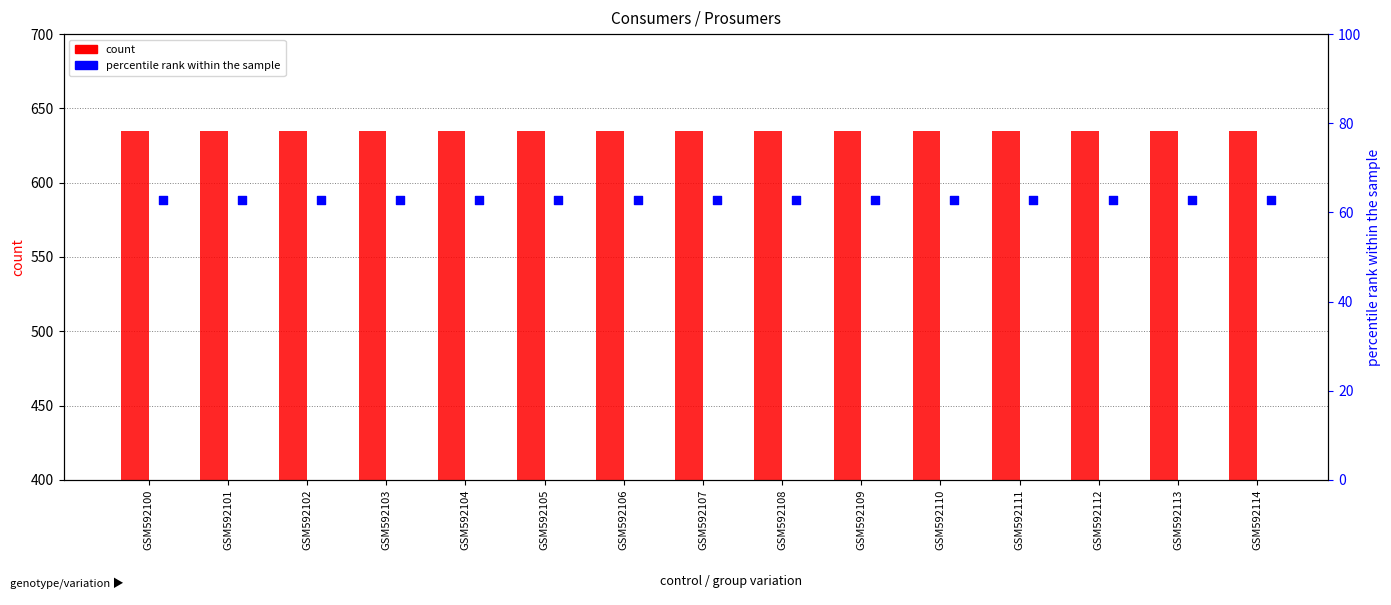

At how many categories does at least one series exceed 351?

15